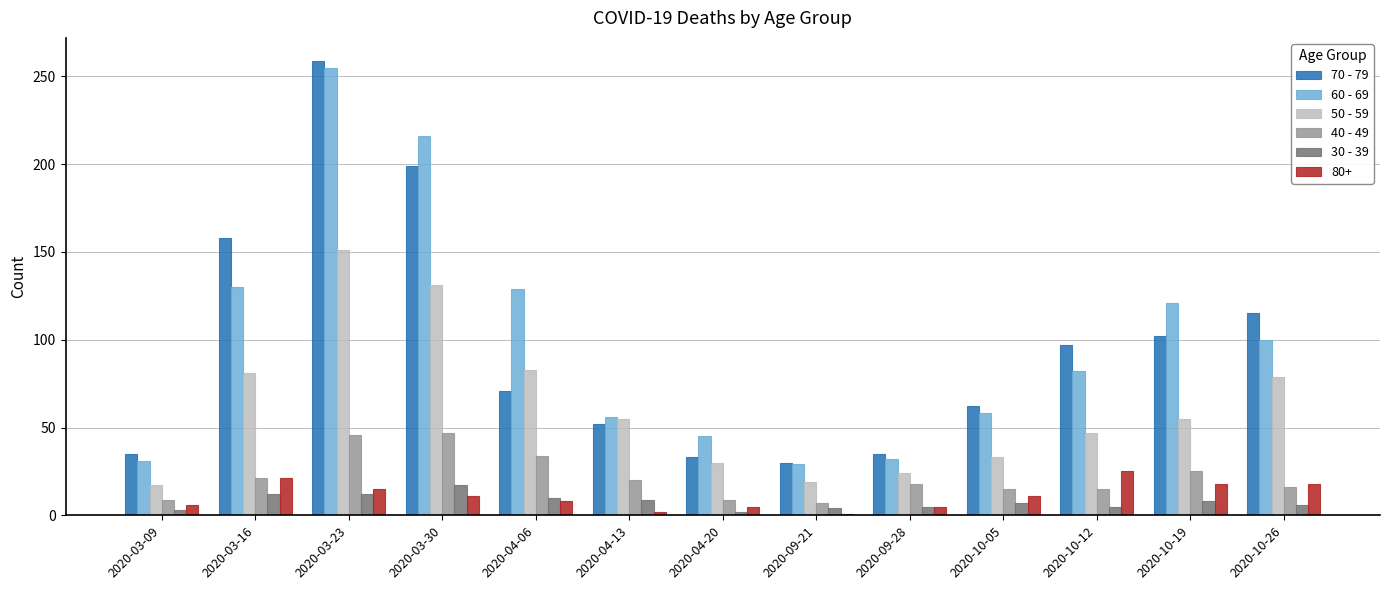

What is the greatest value displayed?

259